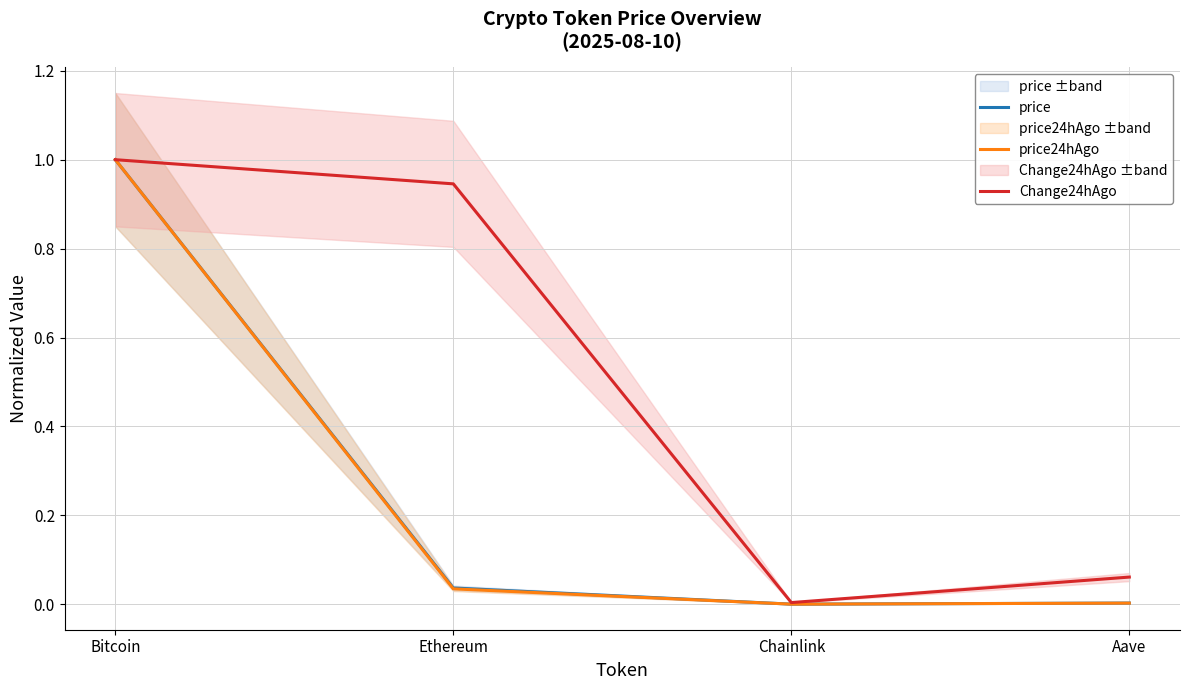

What is the label of the 3rd point from the right?

Ethereum